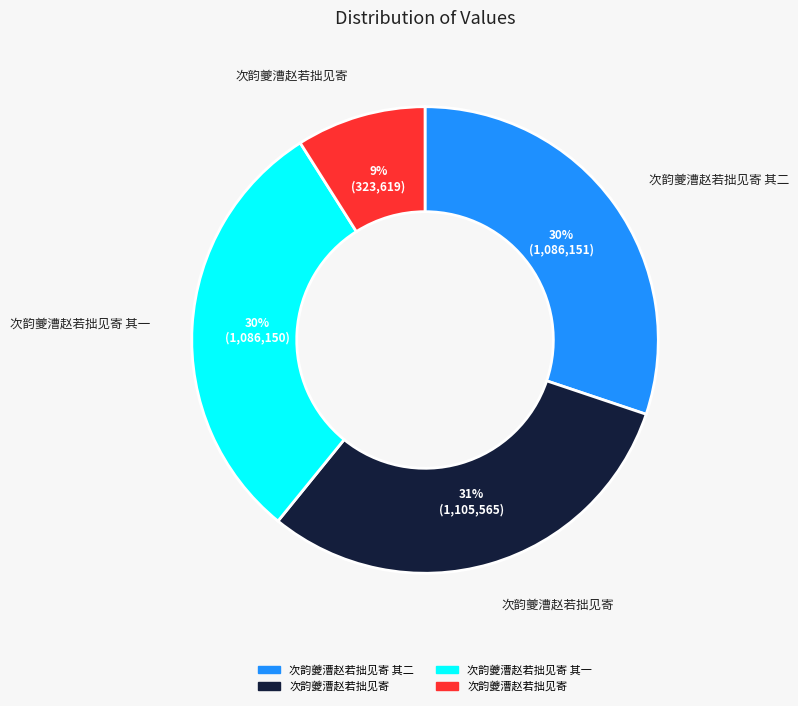

To the nearest percent, what is the difference between the largest and smallest slice percentages?

22%